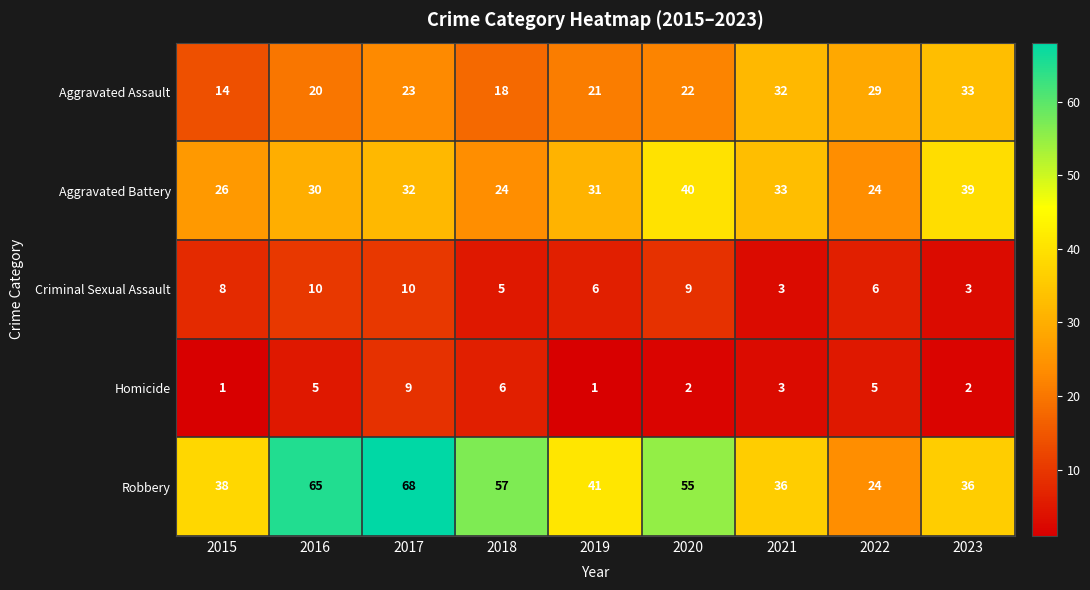

What is the highest value of the Criminal Sexual Assault series?

10